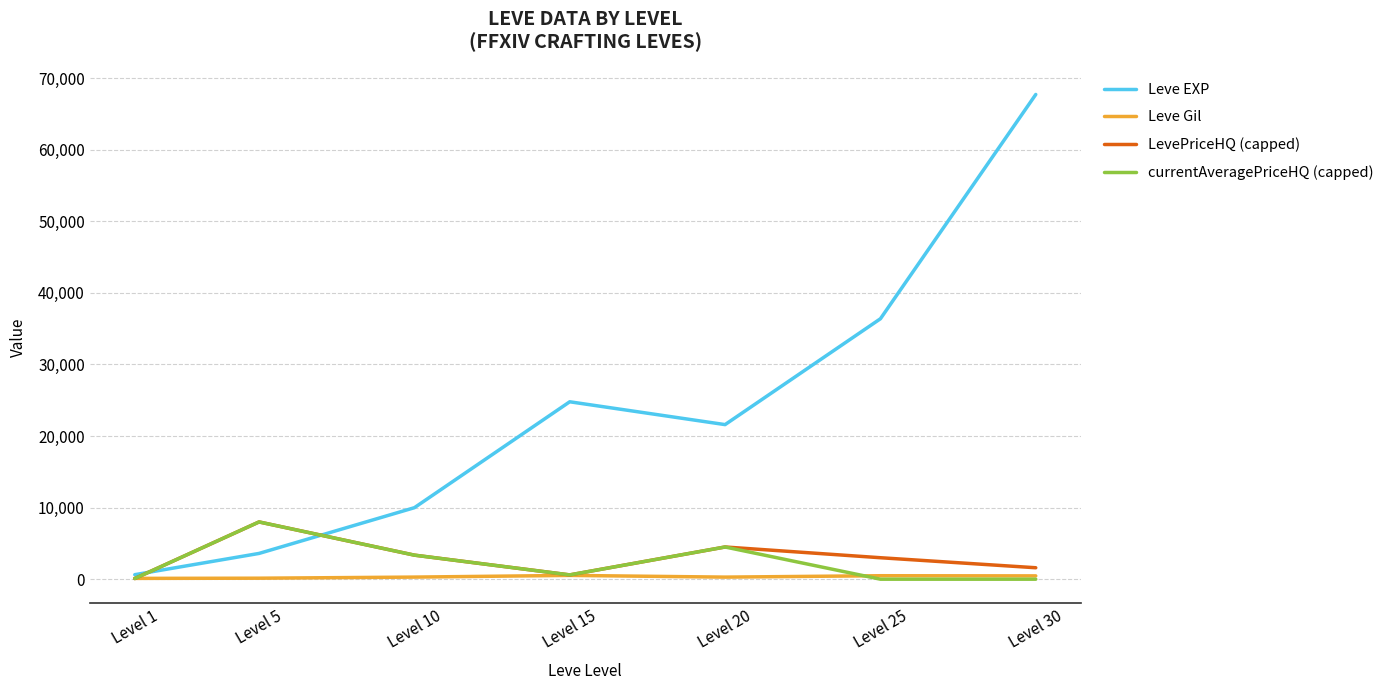

What is the minimum value for Leve EXP?

630